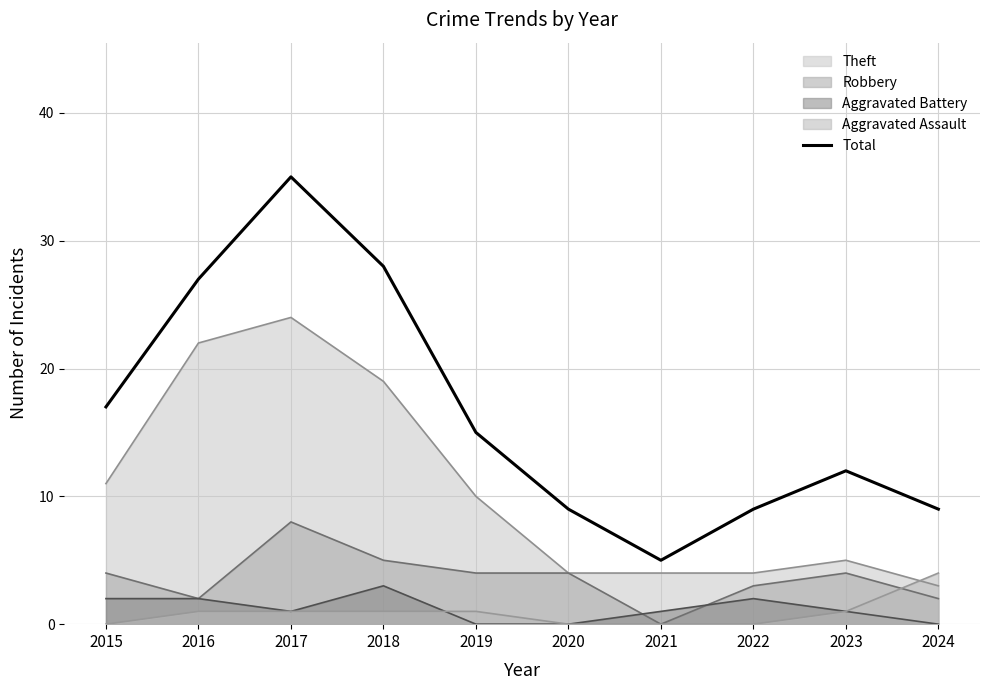

Is it true that the value at 2021 is 7?

False